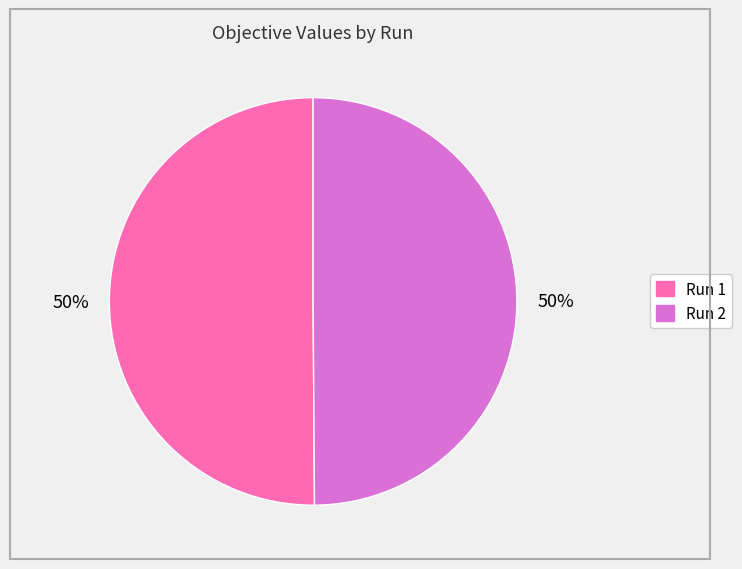

True or false: Run 2 accounts for 50% of the total.

True